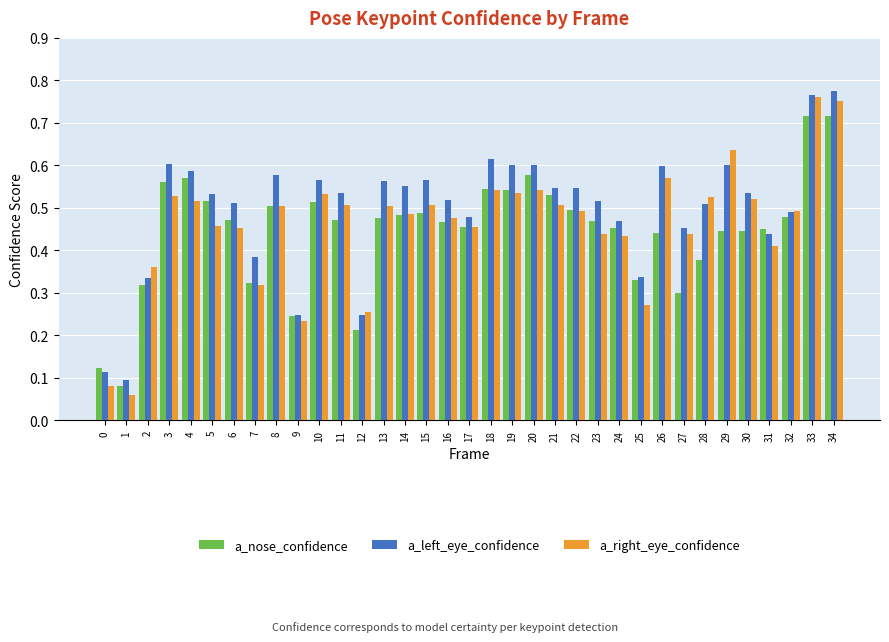

The value of a_nose_confidence at 0 is 0.1. True or false?

True